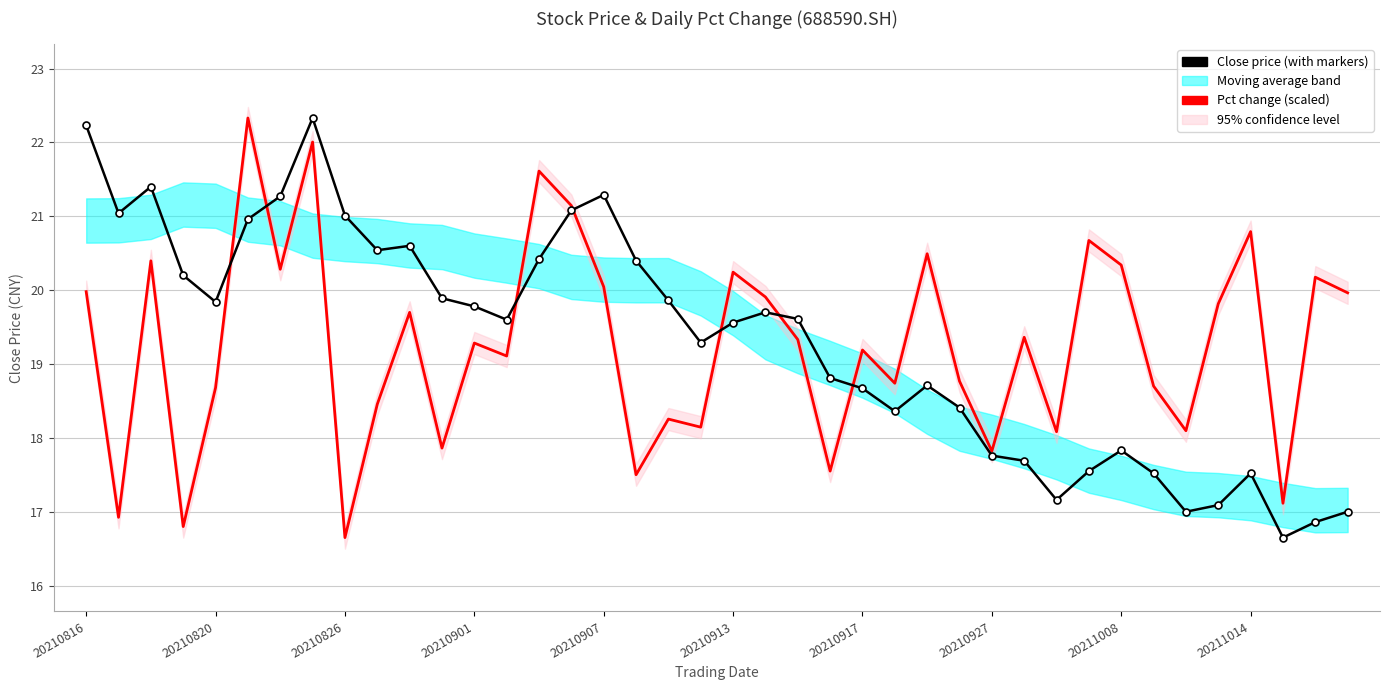

What position from the left is 27?

28